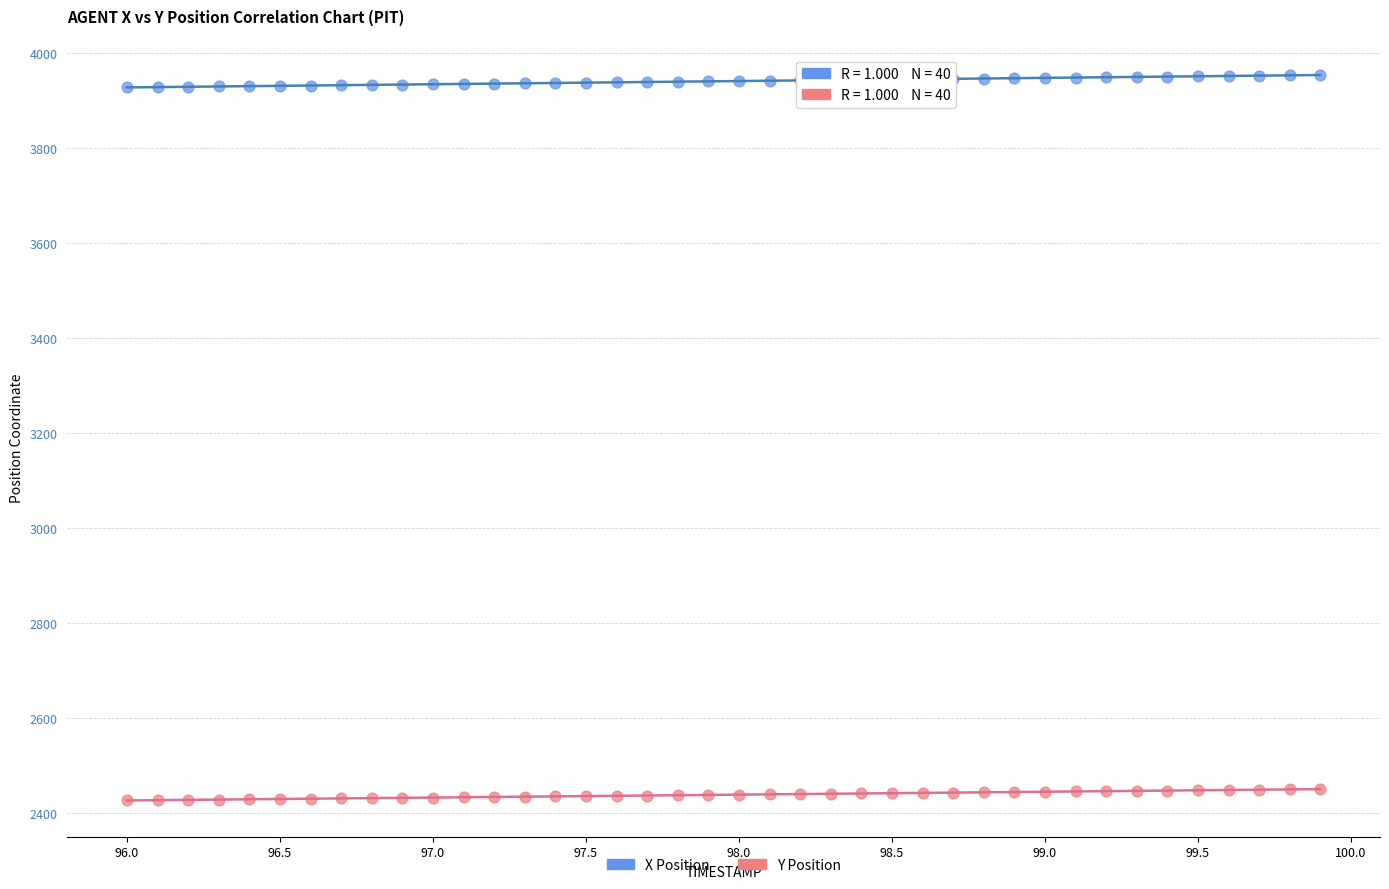

What is the X range (max minus min) for the scatter plot?

3.9